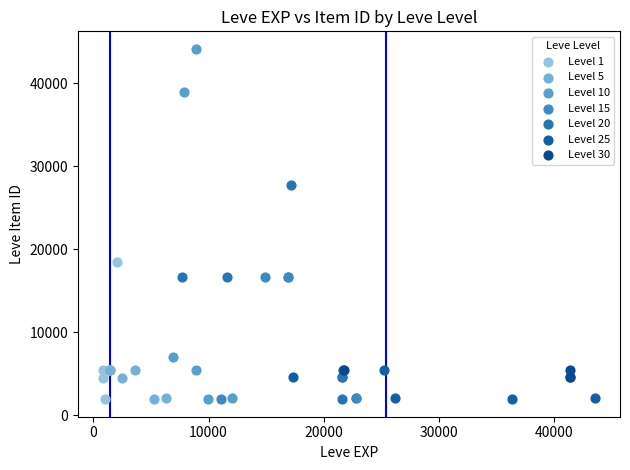

Which series has the largest Y range (max minus min)?

Level 10